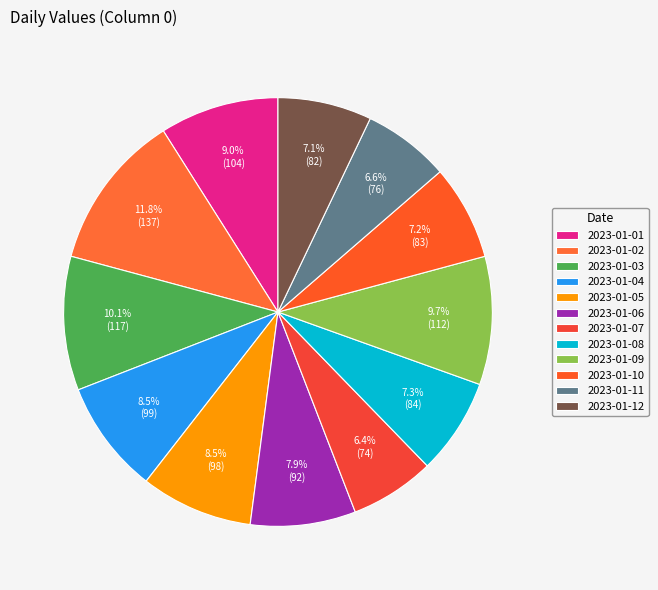

Is the sum of 2023-01-09 and 2023-01-08 greater than half?

No